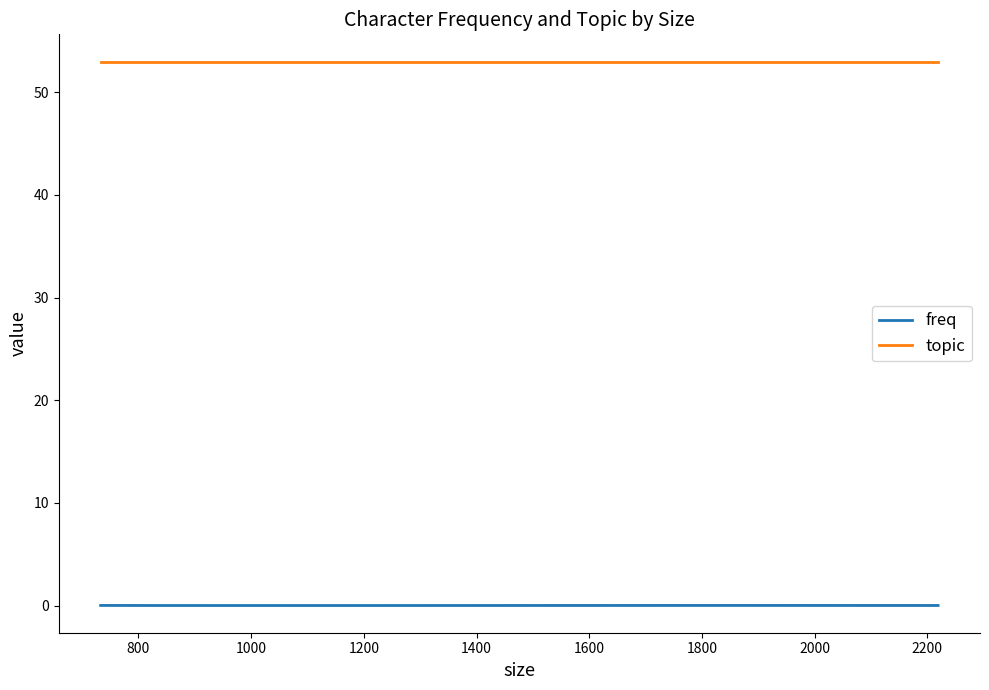

Which has a higher value, 800 or 1400?

800